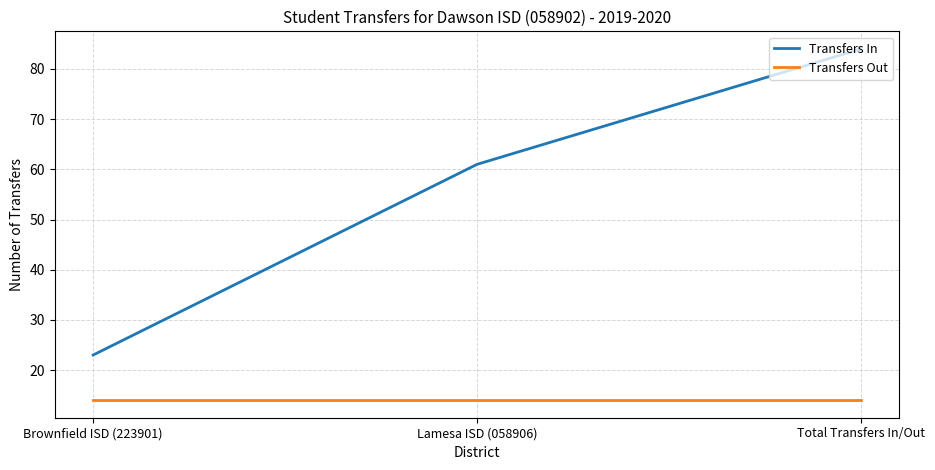

Is the value of Transfers Out at Brownfield ISD (223901) greater than the value of Transfers In at Total Transfers In/Out?

No